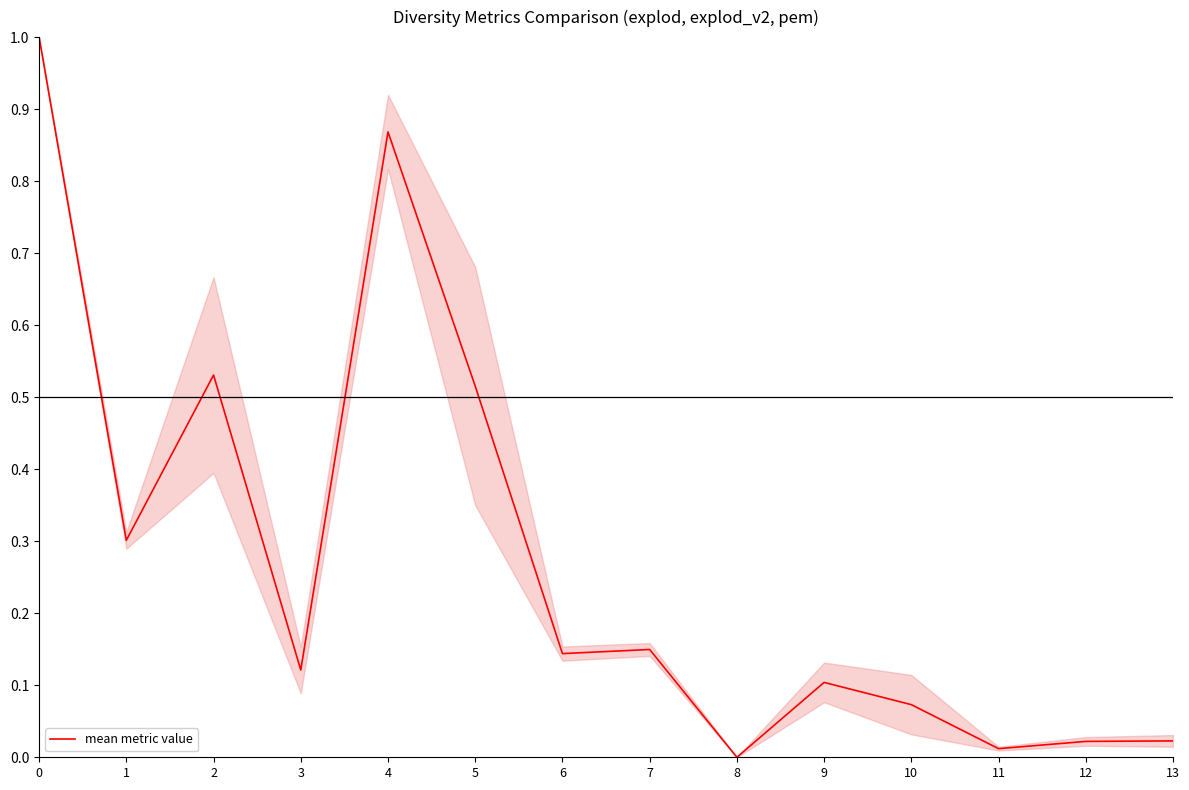

What is the sum of the values at 1 and 4?

1.2